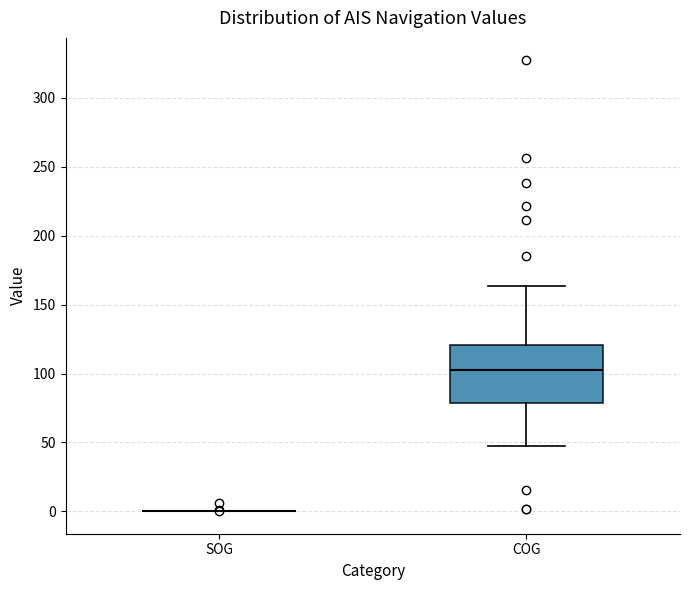

Reading left to right, transcribe this box plot: for each box, give where its median line is, the range the box spans, and where its two whiskers end, as read against the y-axis. The values are not printed on the chart, so give them approximately, as read against the axis.

SOG: box collapsed to a line at 0, whiskers 0 to 0
COG: median 105, box 80 to 120, whiskers 45 to 165